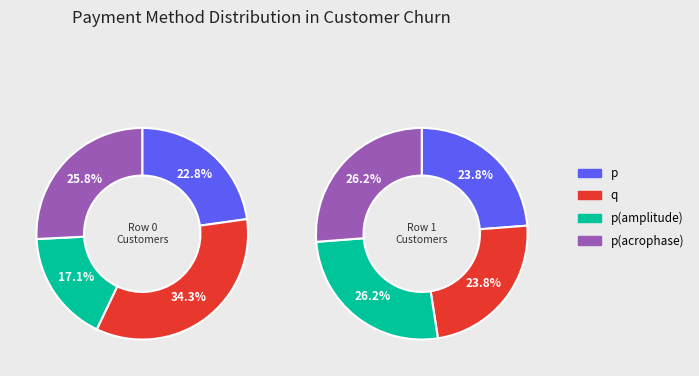

Which series has the largest range (max minus min)?

Row 0